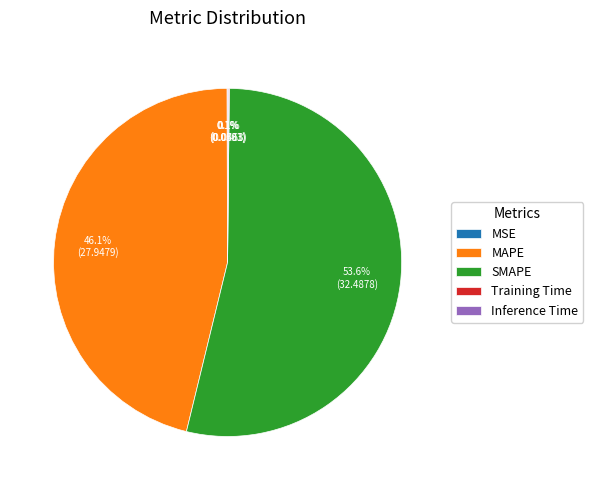

Which category accounts for the majority?

SMAPE